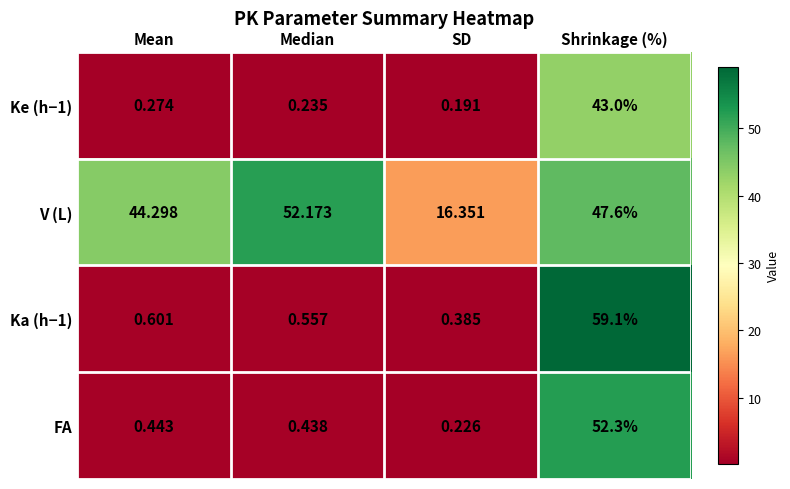

Which category has the highest value in the FA series?

Shrinkage (%)